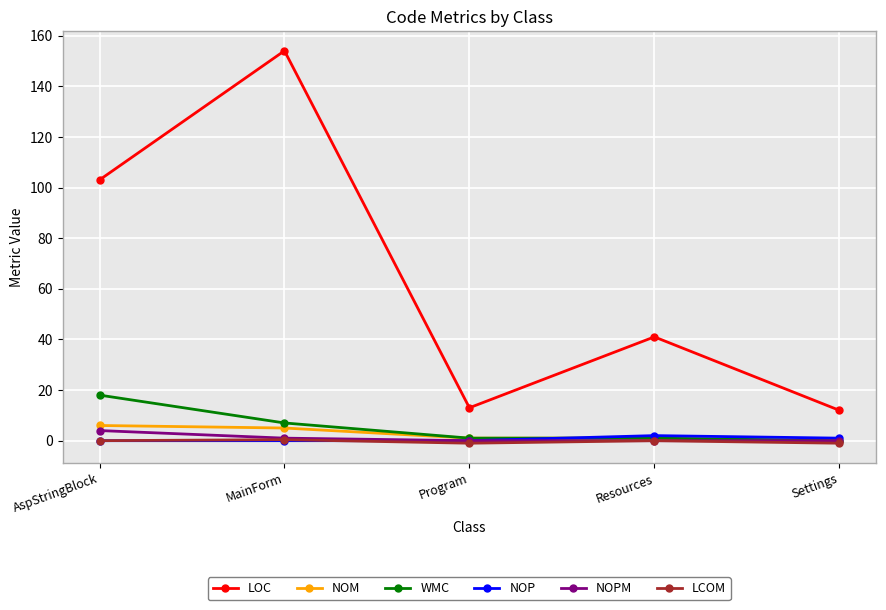

List the series in order of their peak value, highest first.

LOC, WMC, NOM, NOPM, NOP, LCOM